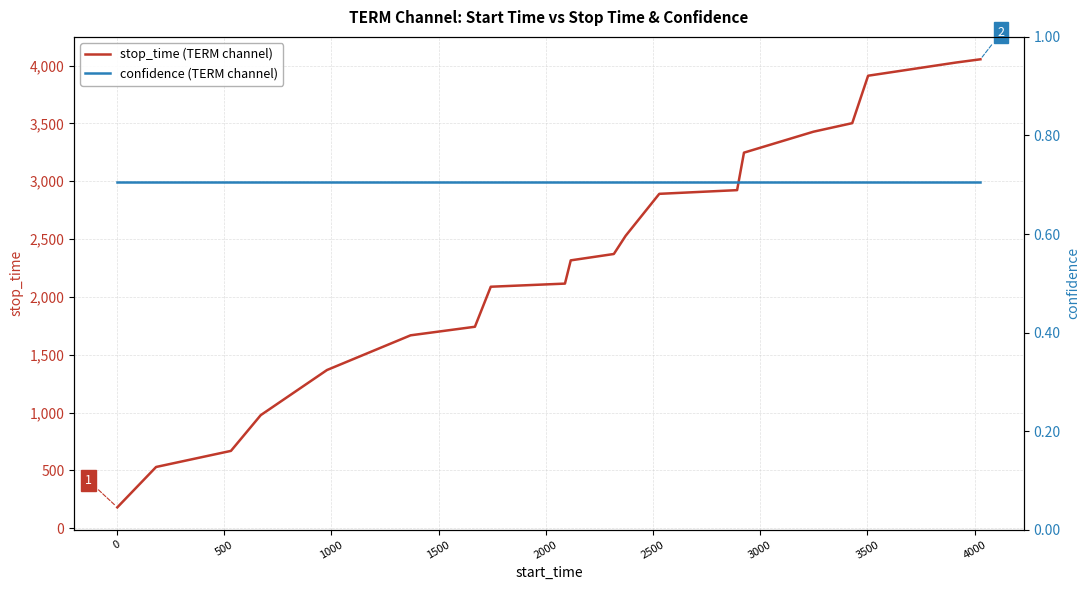

What is the lowest value of the stop_time (TERM channel) series?

181